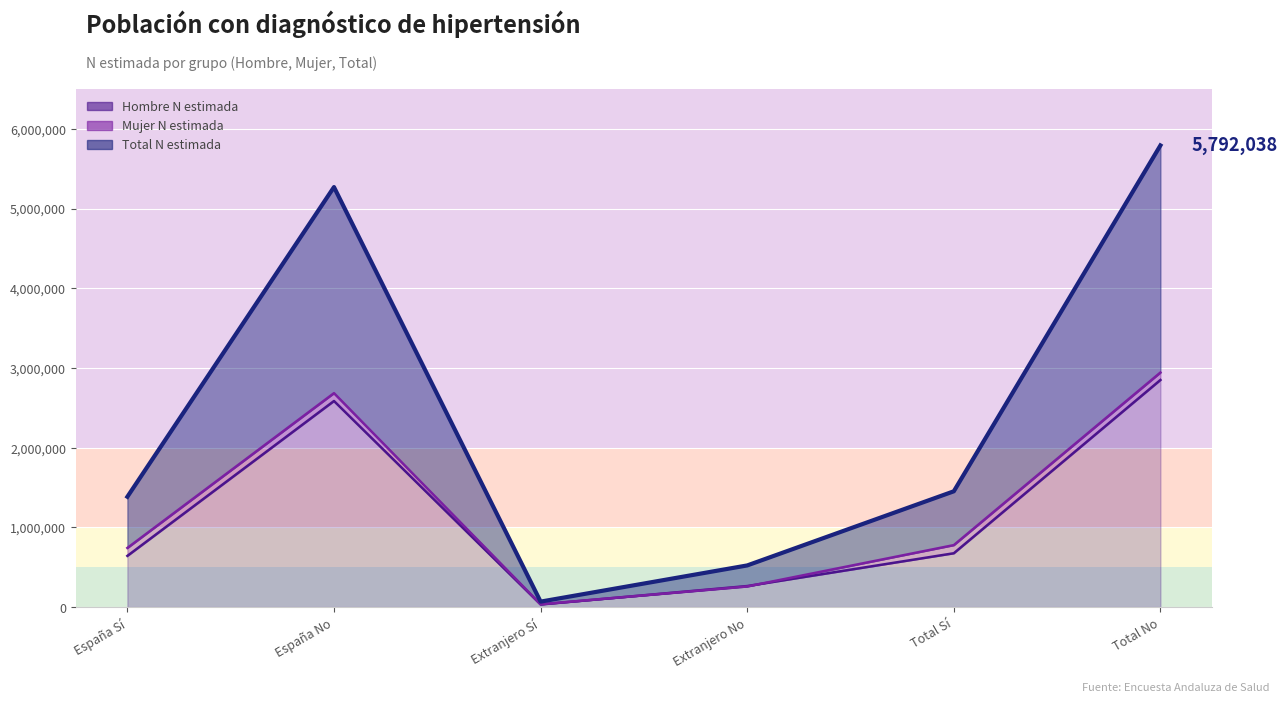

What is the sum of all Hombre N estimada values?

7049346